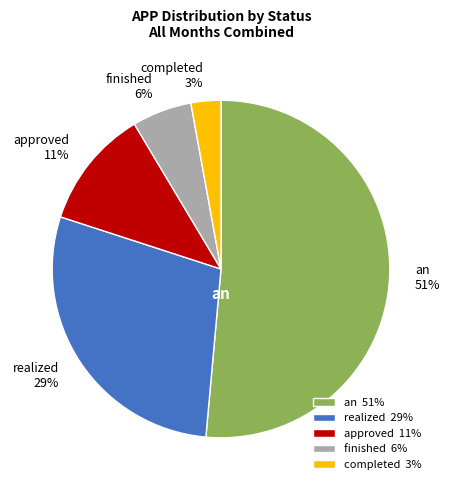

To the nearest percent, what is the average slice percentage?

20%